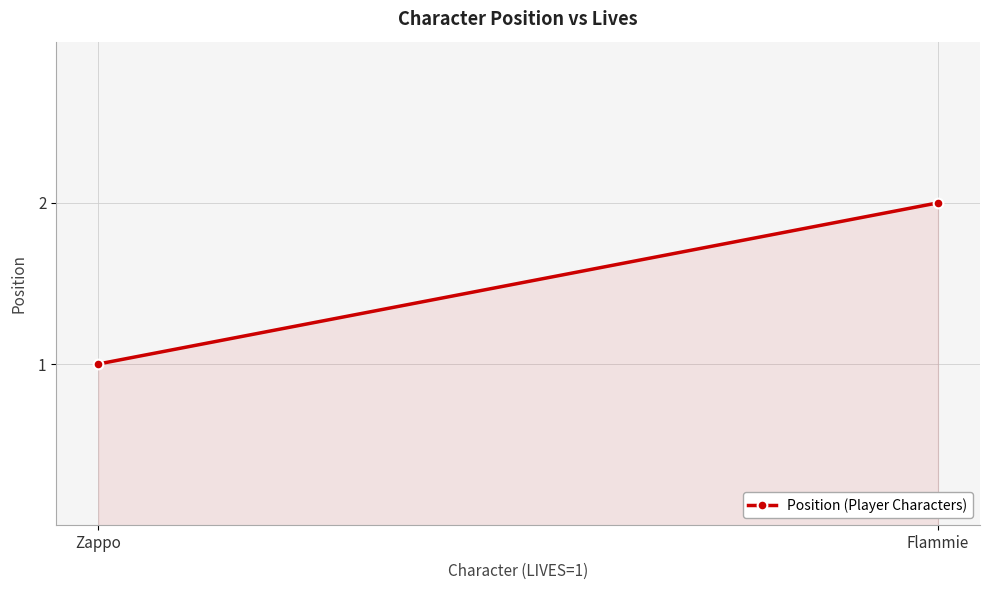

Reading left to right, list all the values displayed in this chart.

Zappo=1	Flammie=2